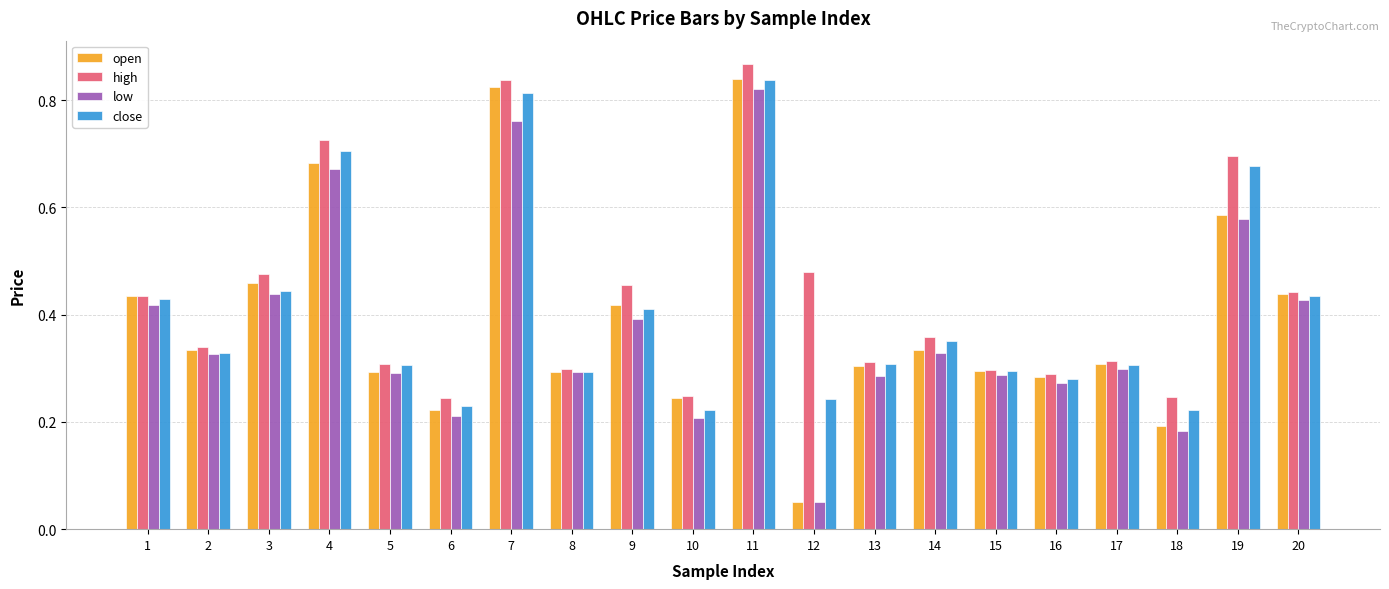

What is the sum of all open values?

7.8